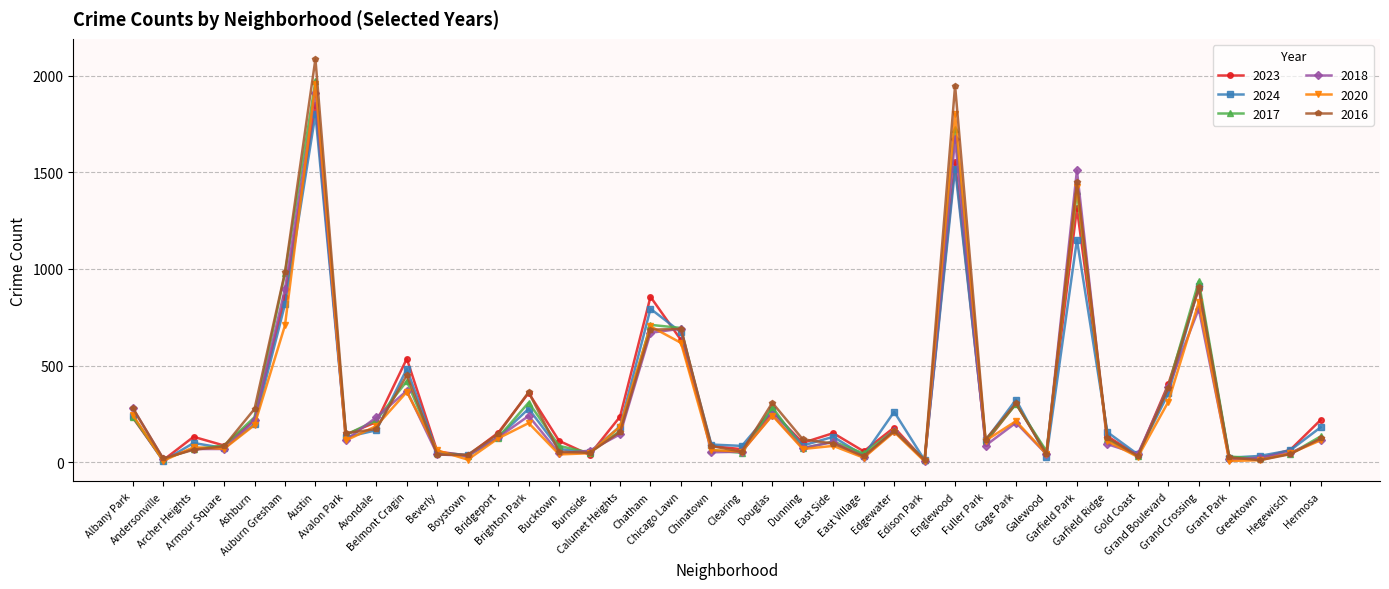

What is the sum of all 2018 values?

12013